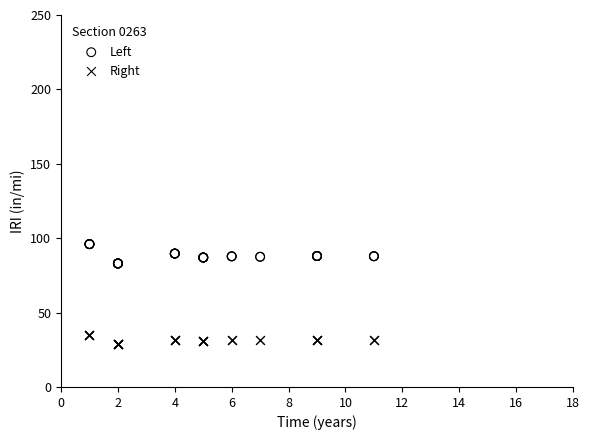

Which series has the widest spread of Y values?

Left